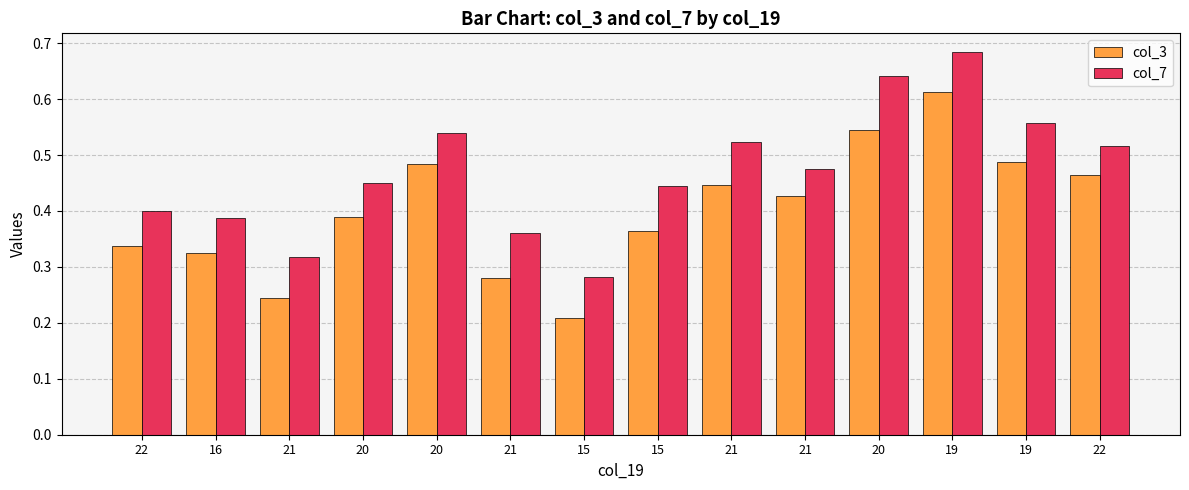

What are all the series names shown in the legend?

col_3, col_7